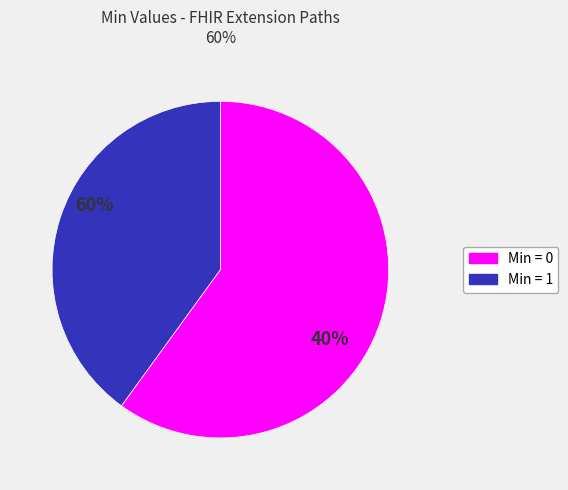

Count the number of slices in the pie.

2